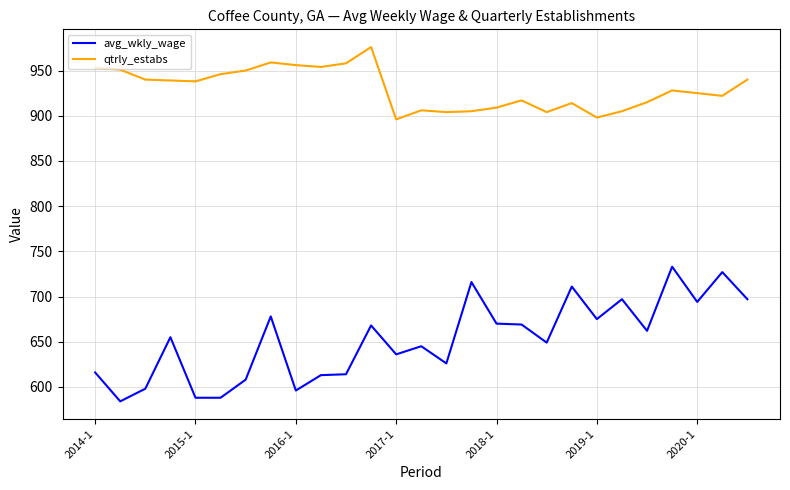

What is the average value of the qtrly_estabs series?

930